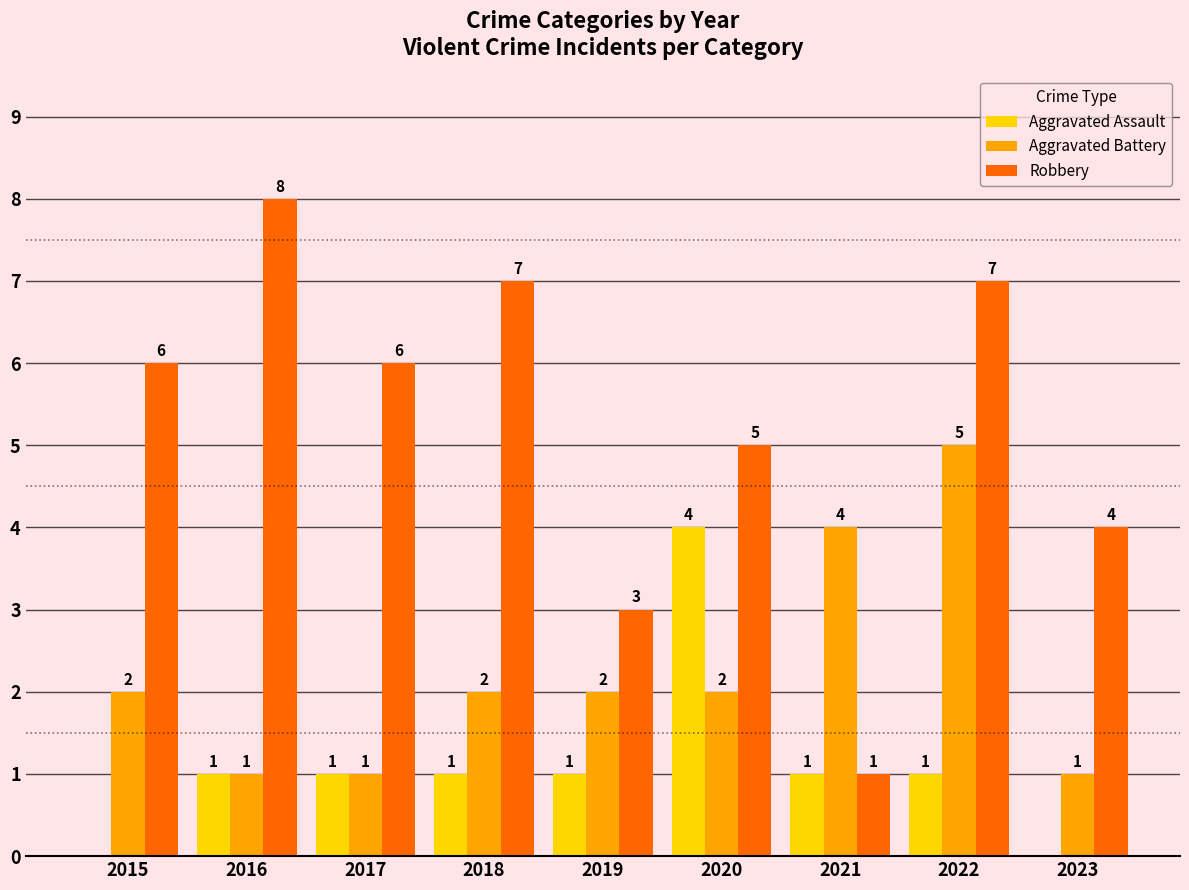

Where is Robbery nearest to the value 4?

2023